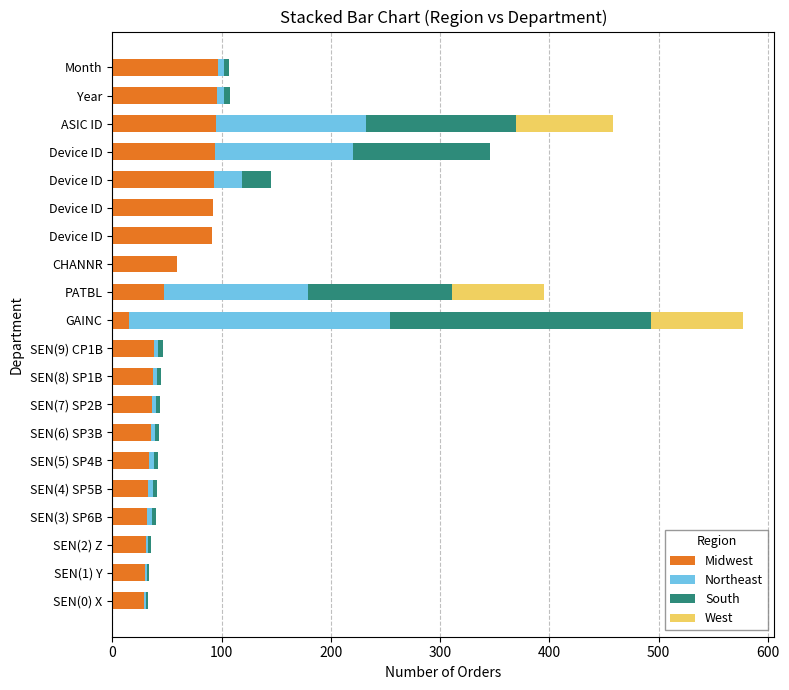

How many data points does each series have?

20